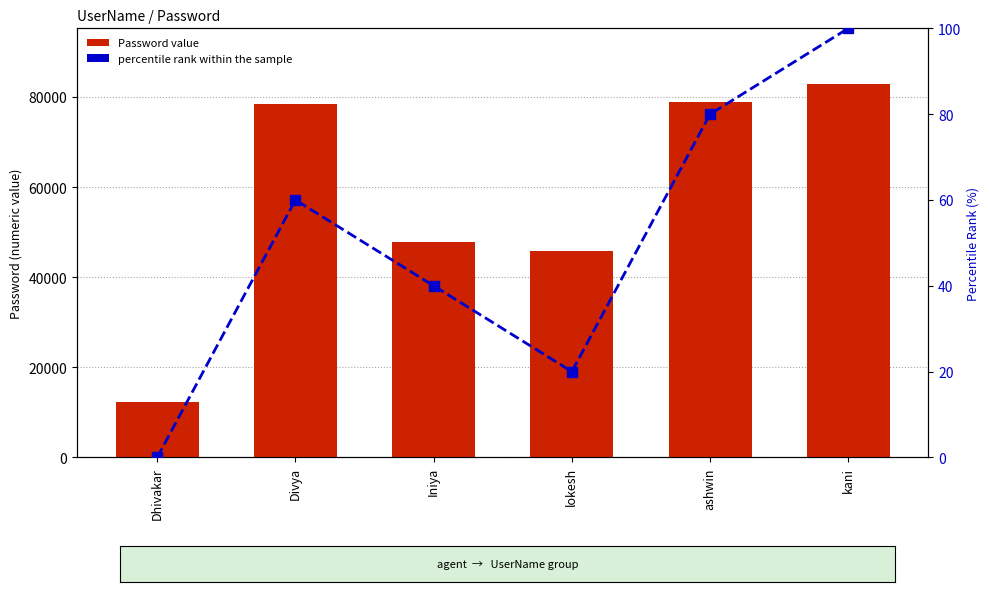

Are the bars horizontal?

No